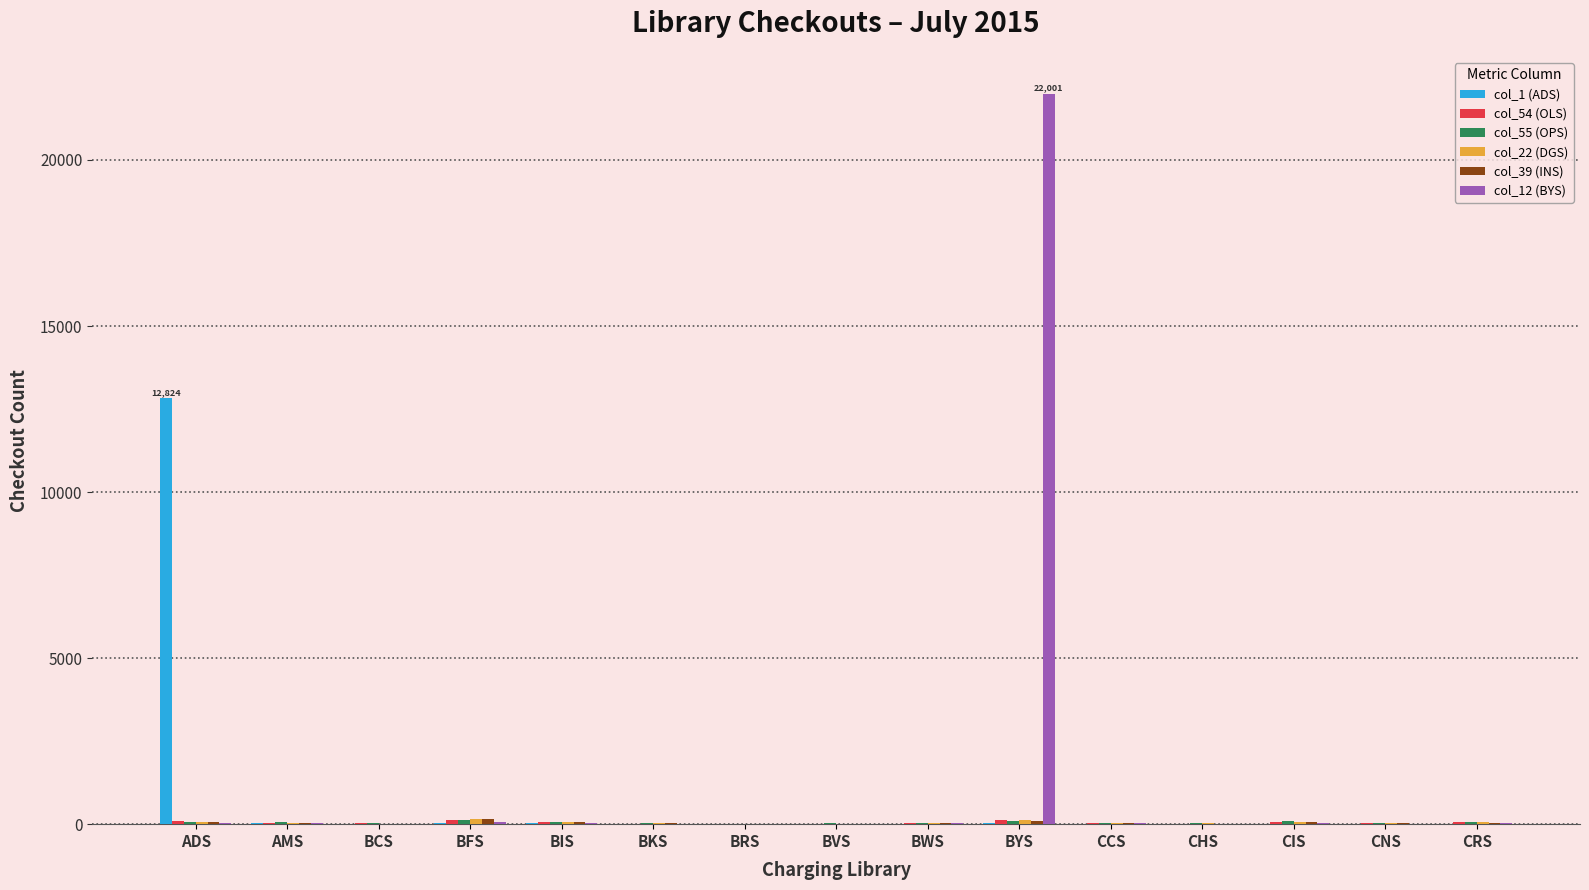

What is the greatest value displayed?

22001